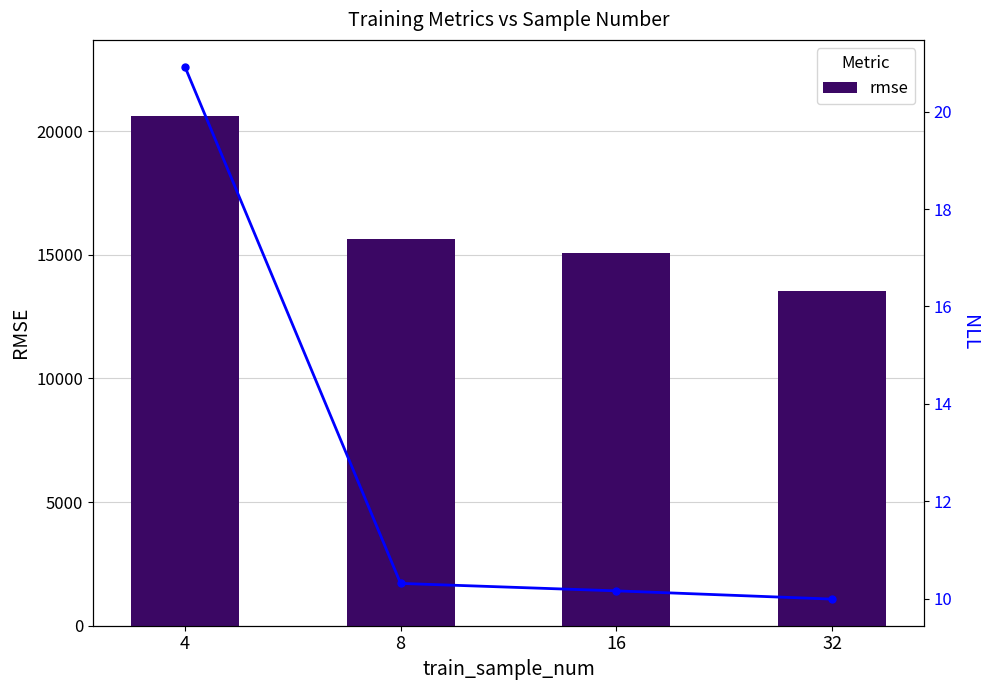

Is it true that rmse equals 24075.0 at 32?

False